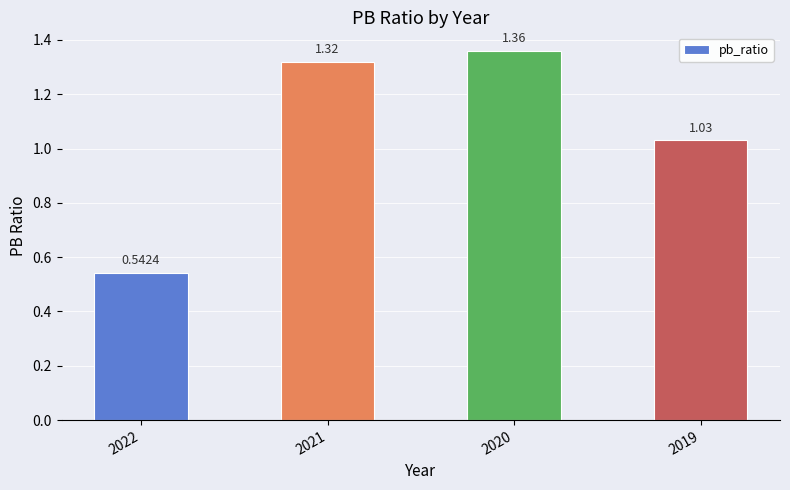

Are the bars grouped side by side (vs. stacked)?

No